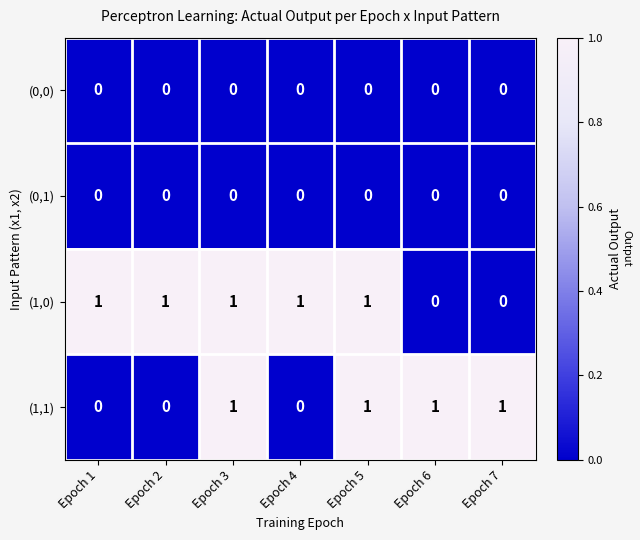

How many series are shown in this chart?

4